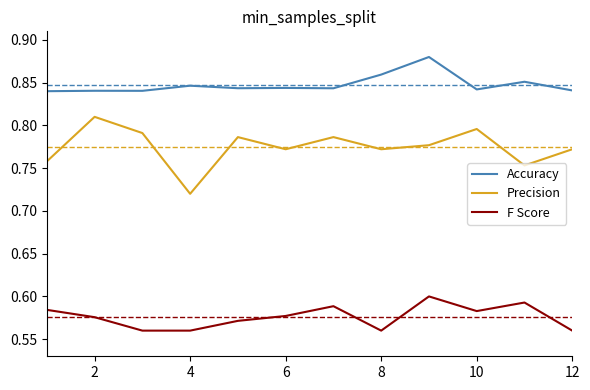

List the series in order of their overall mean, lowest first.

F Score, Precision, Accuracy